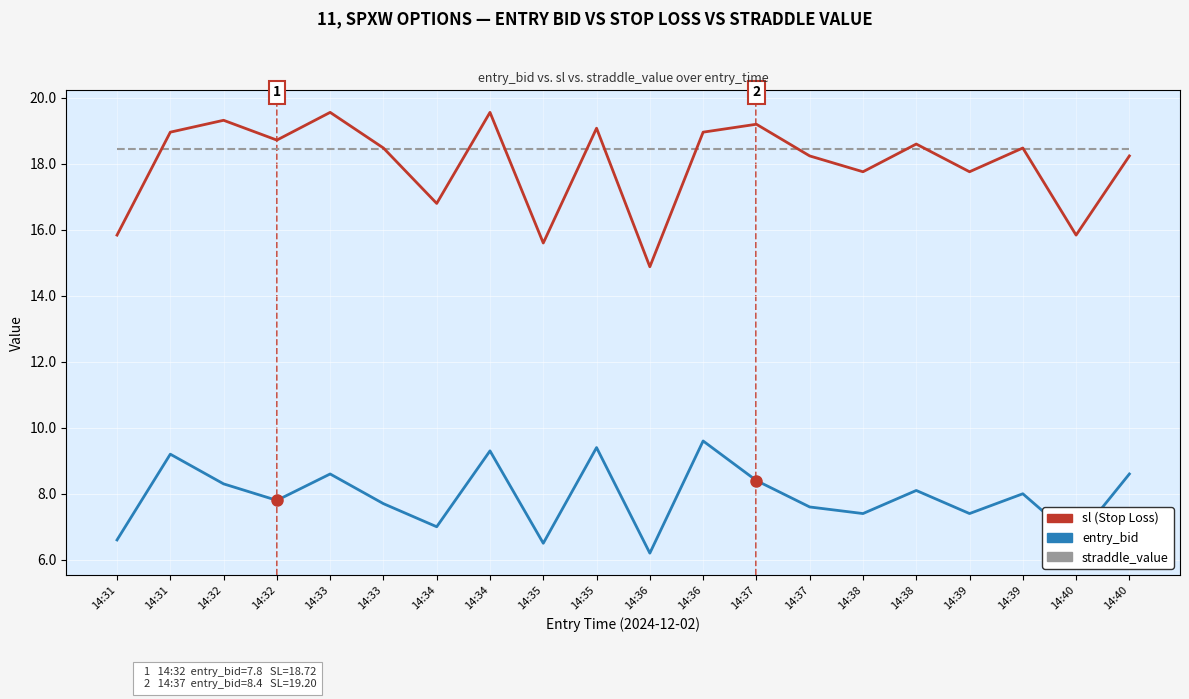

At which label does entry_bid reach its peak?

14:36